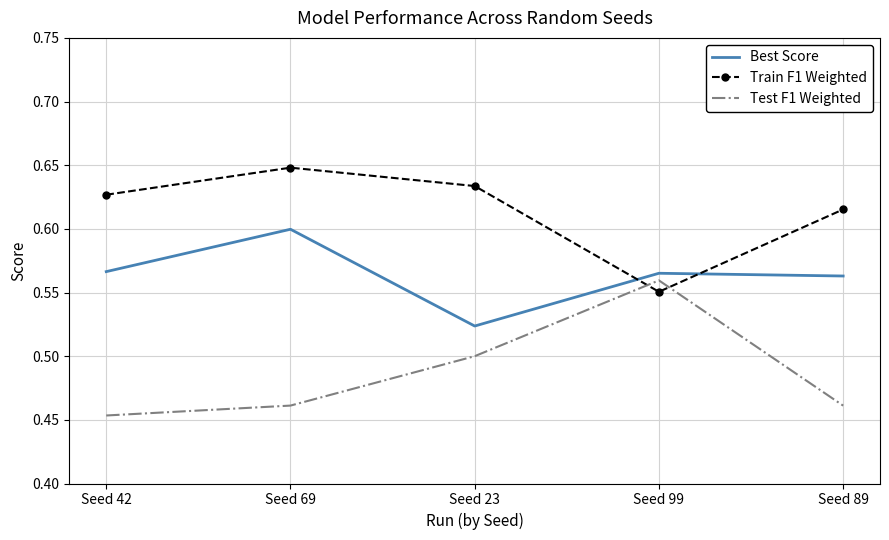

The value of Train F1 Weighted at Seed 42 is 0.9. True or false?

False